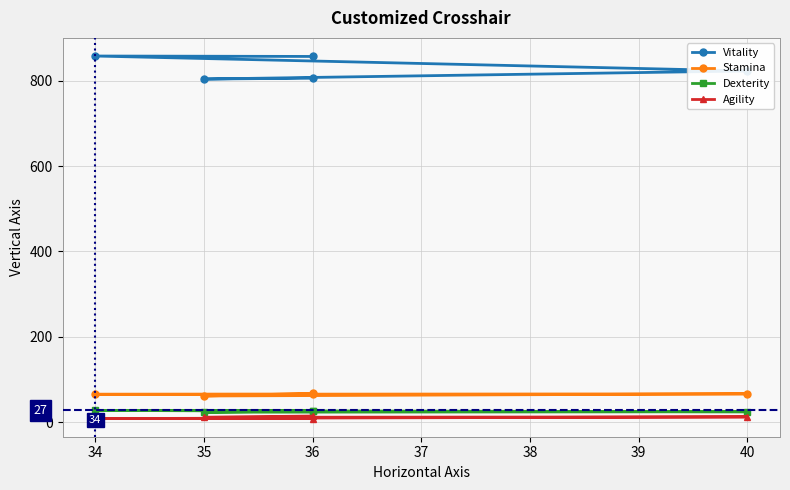

Is it true that Dexterity equals 39 at 36?

False